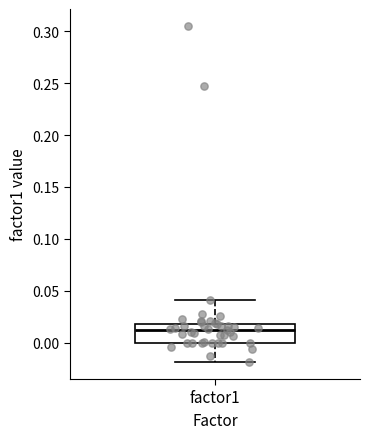

Transcribe this box plot: give where the median line is, the range the box spans, and where the two whiskers end, as read against the y-axis. The values are not printed on the chart, so give them approximately, as read against the axis.

median 0.015, box 0.000 to 0.020, whiskers -0.020 to 0.040